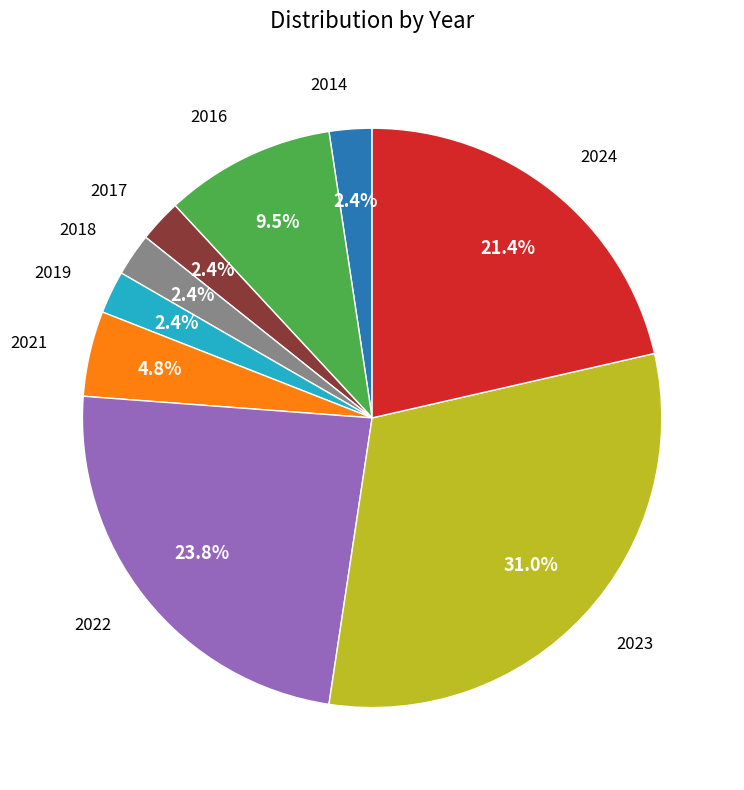

What portion of the pie excludes 2019?

97.6%